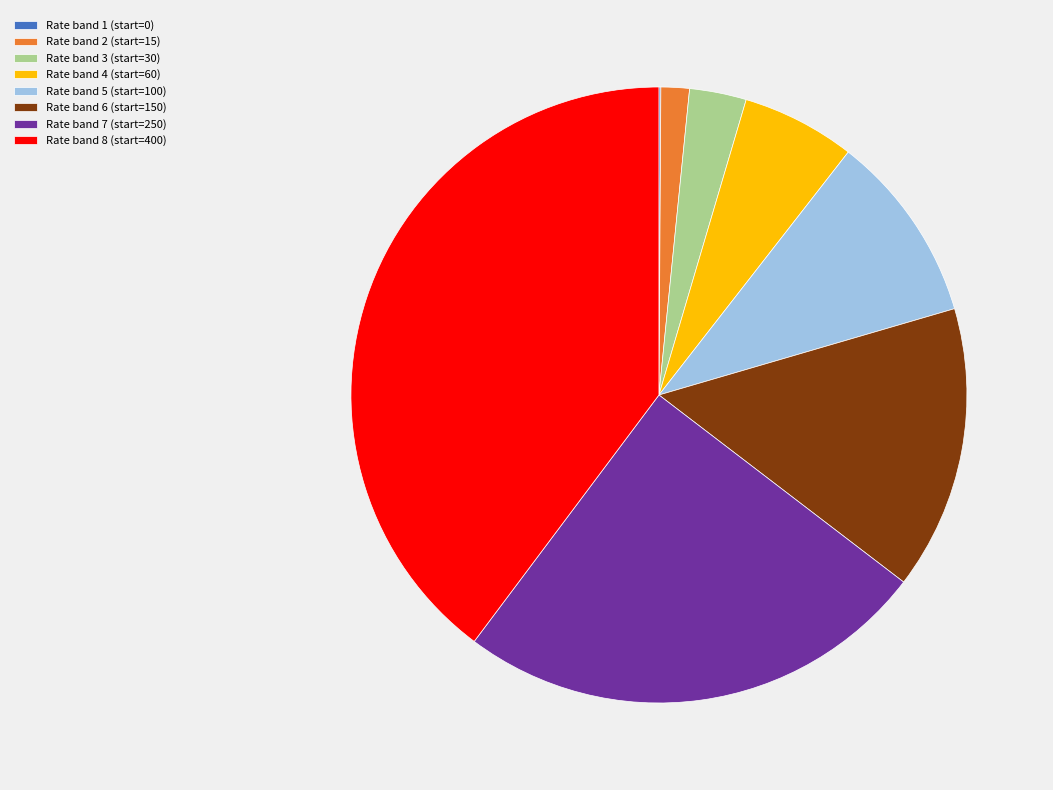

Is there any slice that represents more than half of the pie?

No